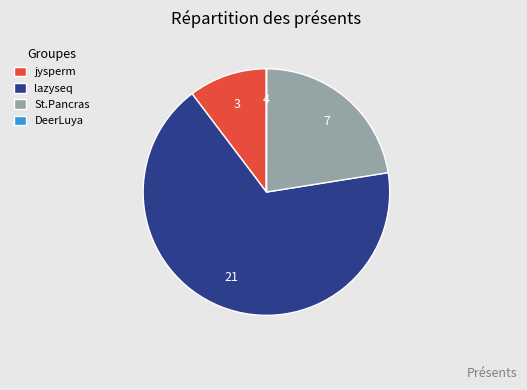

What is the ratio of the value at lazyseq to the value at St.Pancras?

3.0